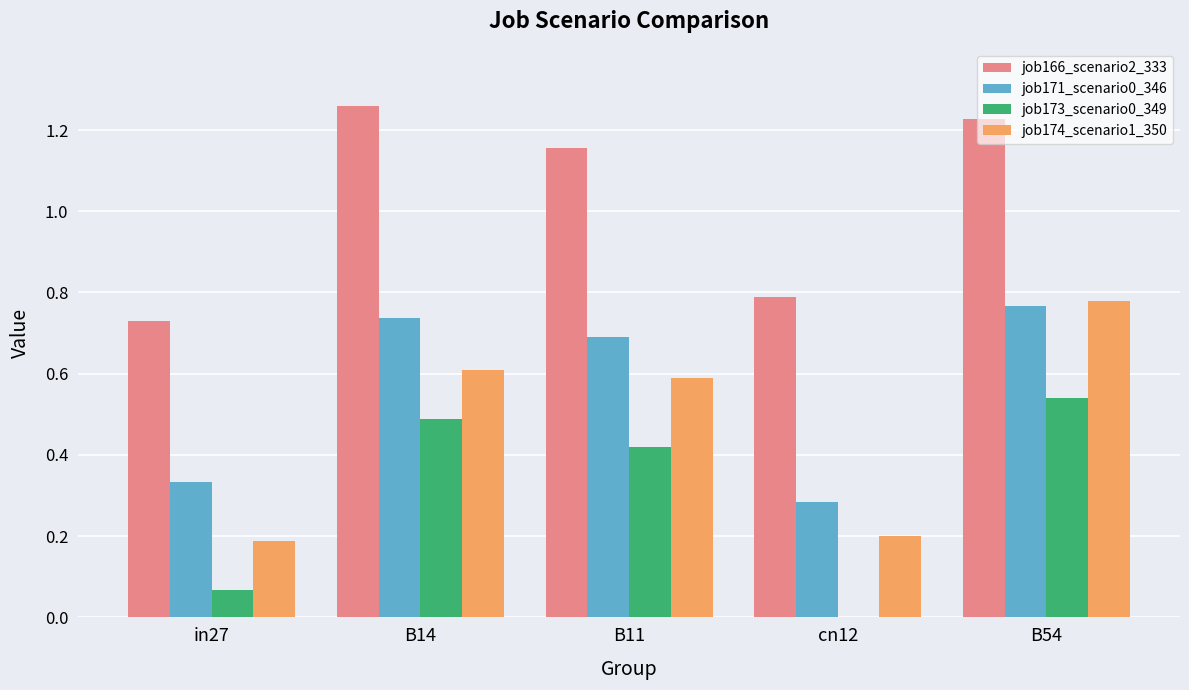

Between B11 and B54, which series saw the biggest shift?

job174_scenario1_350